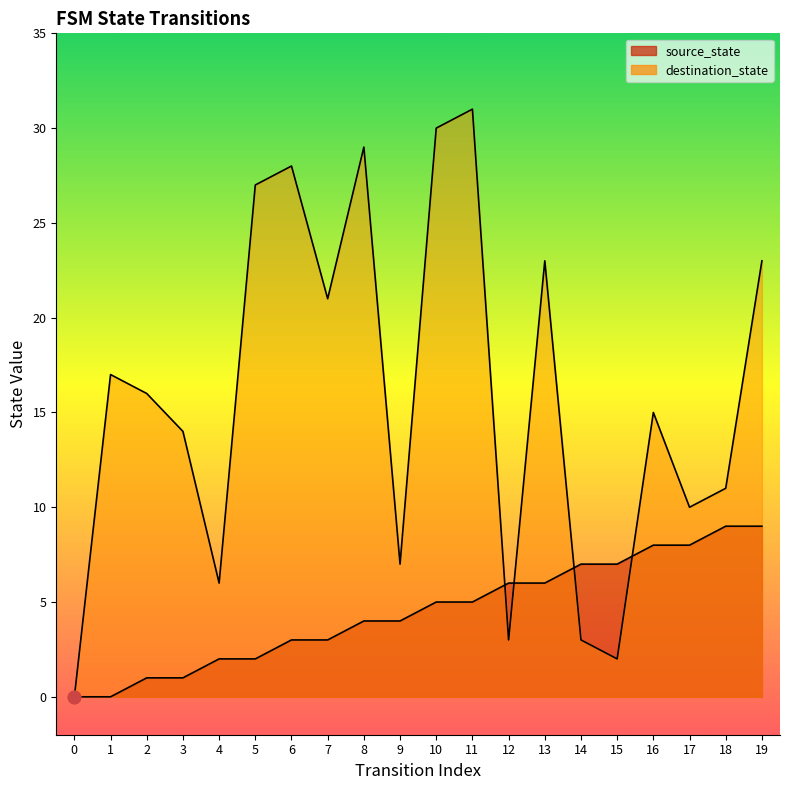

What is the total value across all series at 3?

15